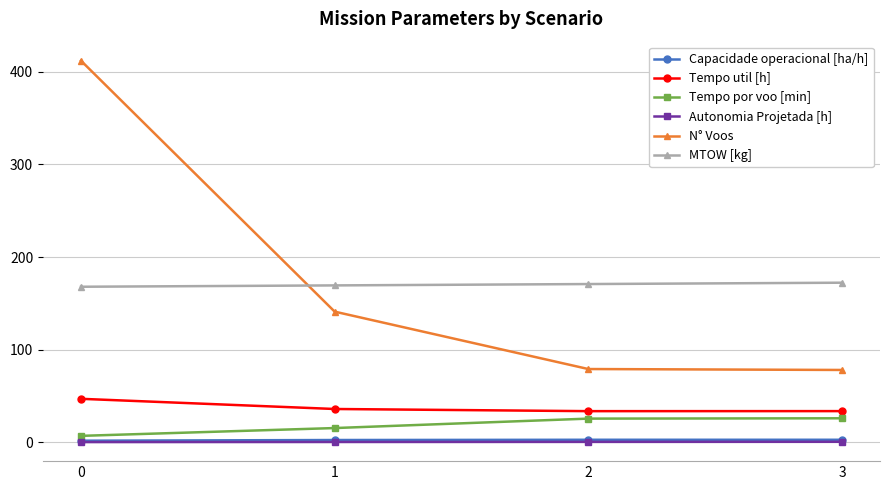

What is the greatest value displayed?

412.0